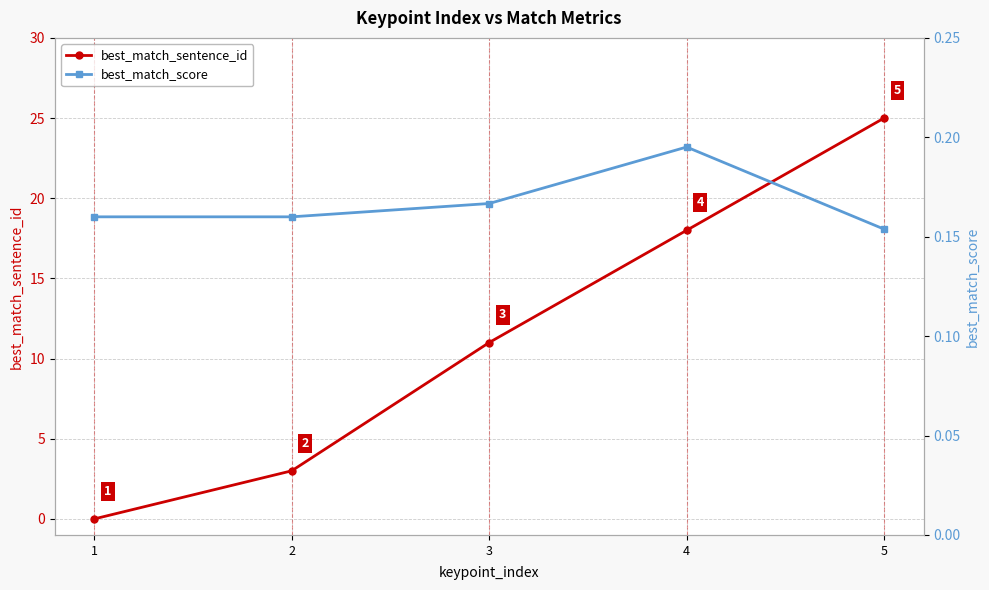

Rank the series at 1 from highest to lowest value.

best_match_score, best_match_sentence_id